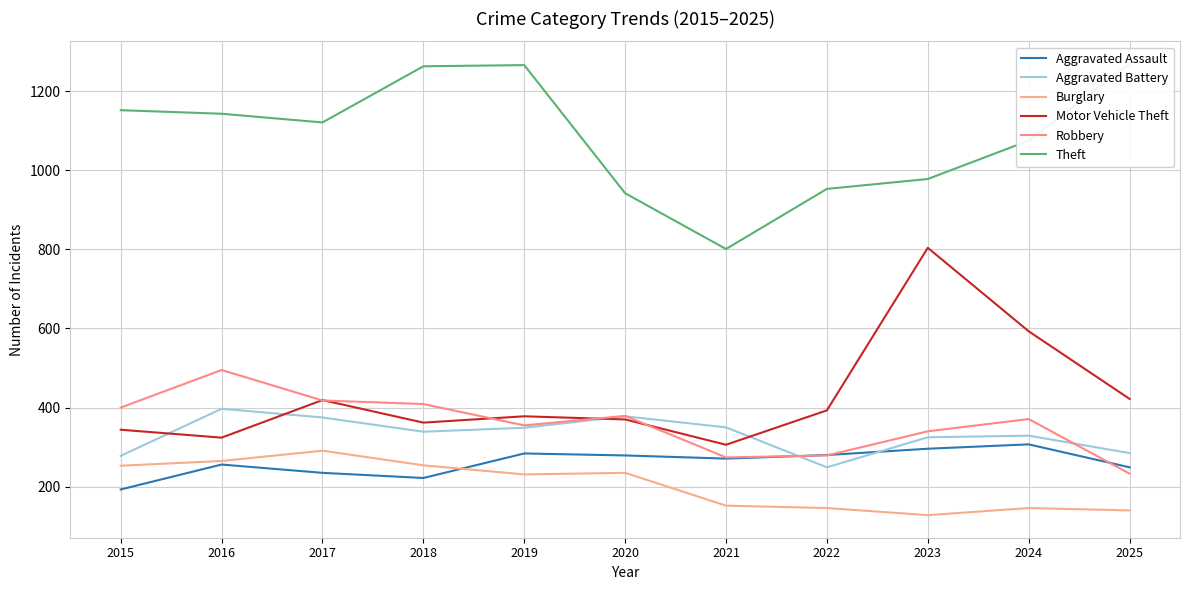

Which category has the highest value in the Robbery series?

2016